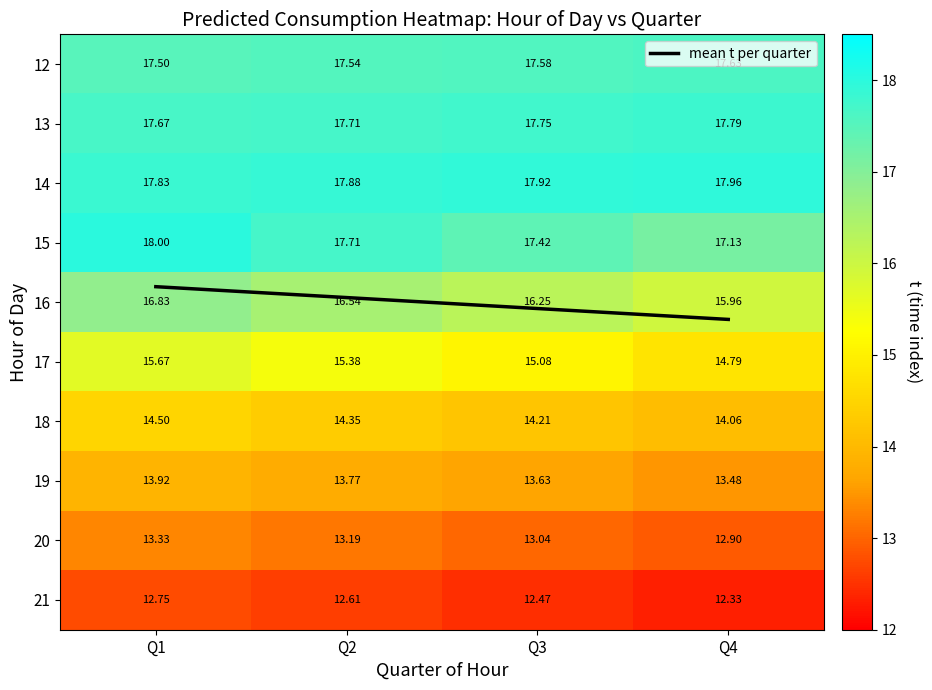

Is it true that 16 equals 16.0 at Q4?

True